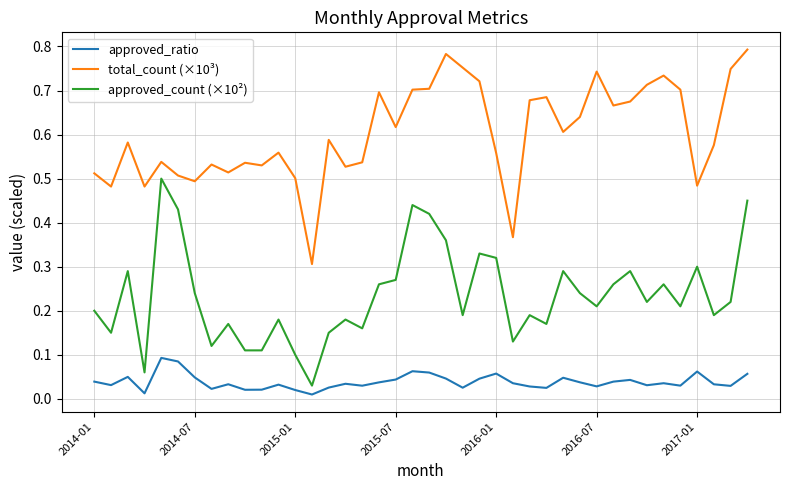

List the series in order of their peak value, highest first.

total_count (×10³), approved_count (×10²), approved_ratio